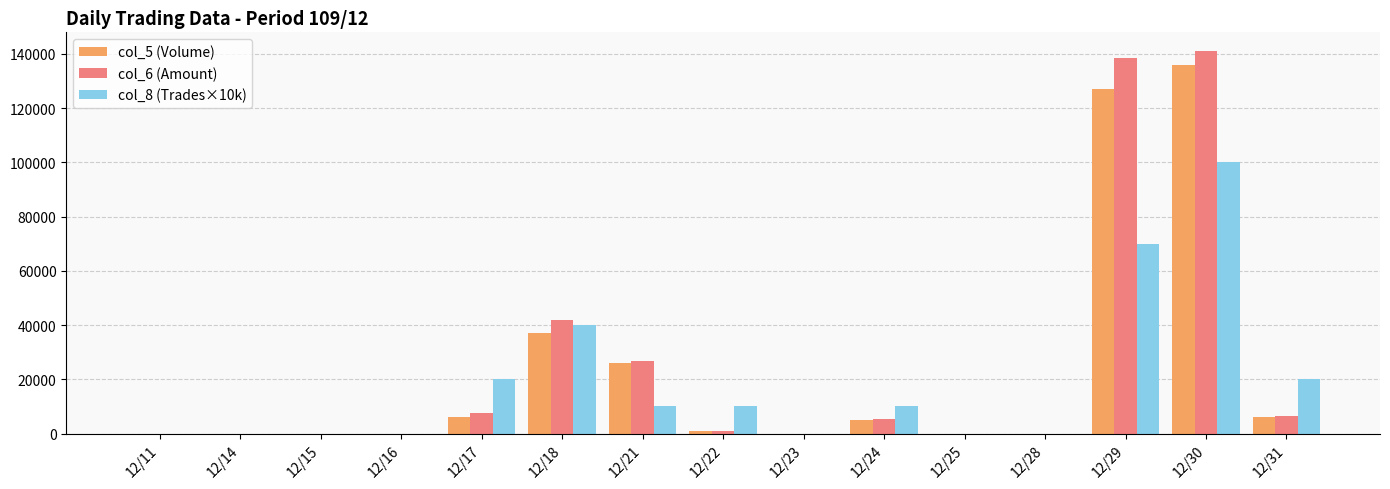

Reading left to right, transcribe all the data shown in this chart.

col_5 (Volume): 12/11=0	12/14=0	12/15=0	12/16=0	12/17=6000	12/18=37000	12/21=26000	12/22=1000	12/23=0	12/24=5000	12/25=0	12/28=0	12/29=127000	12/30=136000	12/31=6000
col_6 (Amount): 12/11=0	12/14=0	12/15=0	12/16=0	12/17=7590	12/18=42040	12/21=26780	12/22=1010	12/23=0	12/24=5250	12/25=0	12/28=0	12/29=138460	12/30=140890	12/31=6610
col_8 (Trades×10k): 12/11=0	12/14=0	12/15=0	12/16=0	12/17=20000	12/18=40000	12/21=10000	12/22=10000	12/23=0	12/24=10000	12/25=0	12/28=0	12/29=70000	12/30=100000	12/31=20000